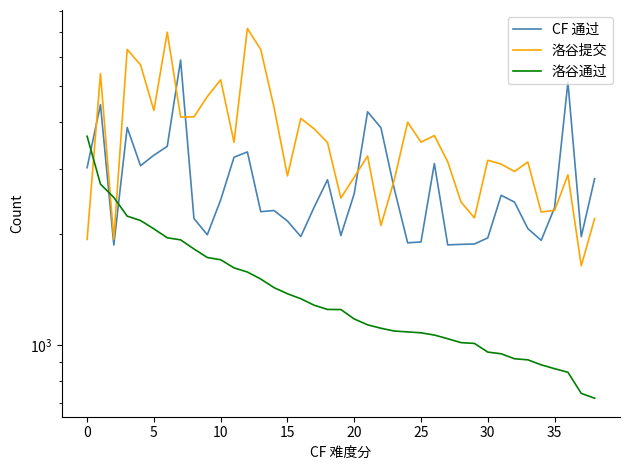

What is the label of the 29th point from the right?

10